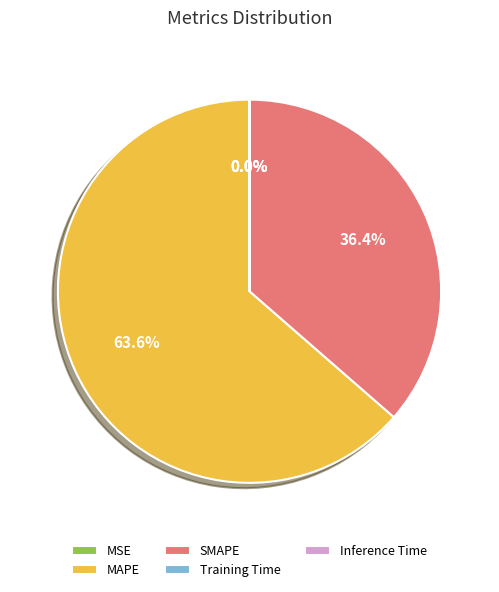

Is there a majority slice in this chart?

Yes